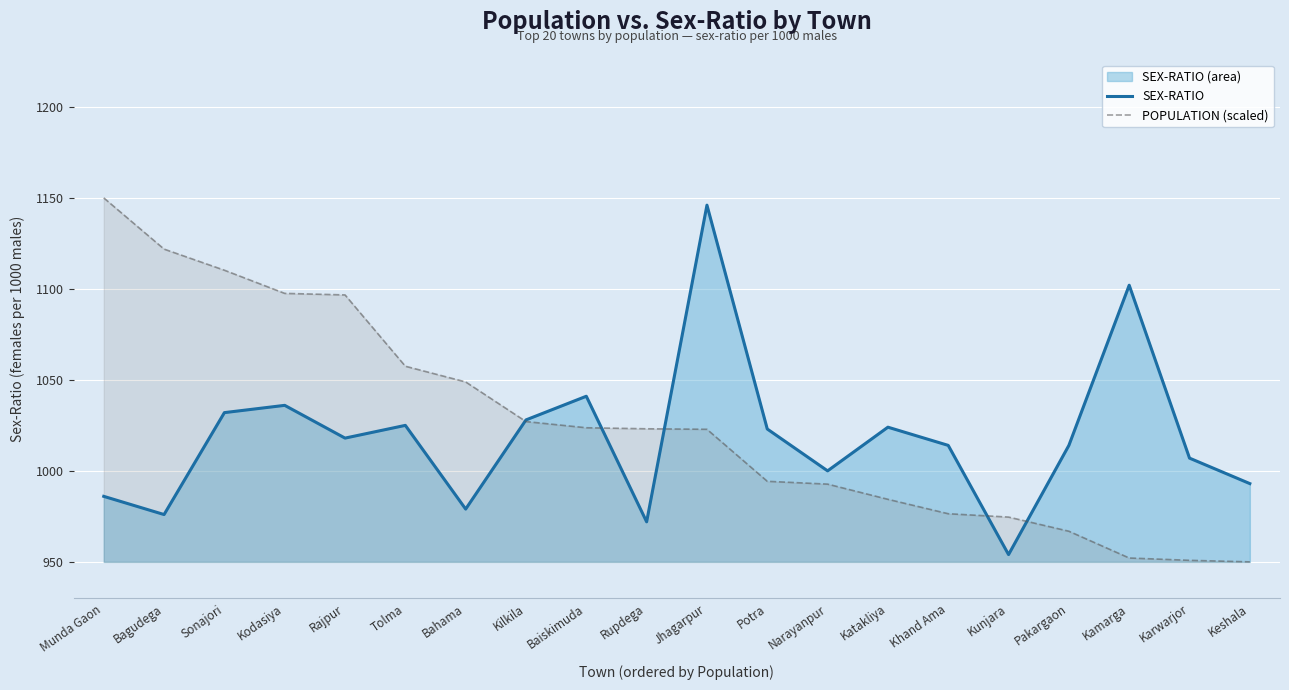

At which label does SEX-RATIO reach its minimum?

Kunjara